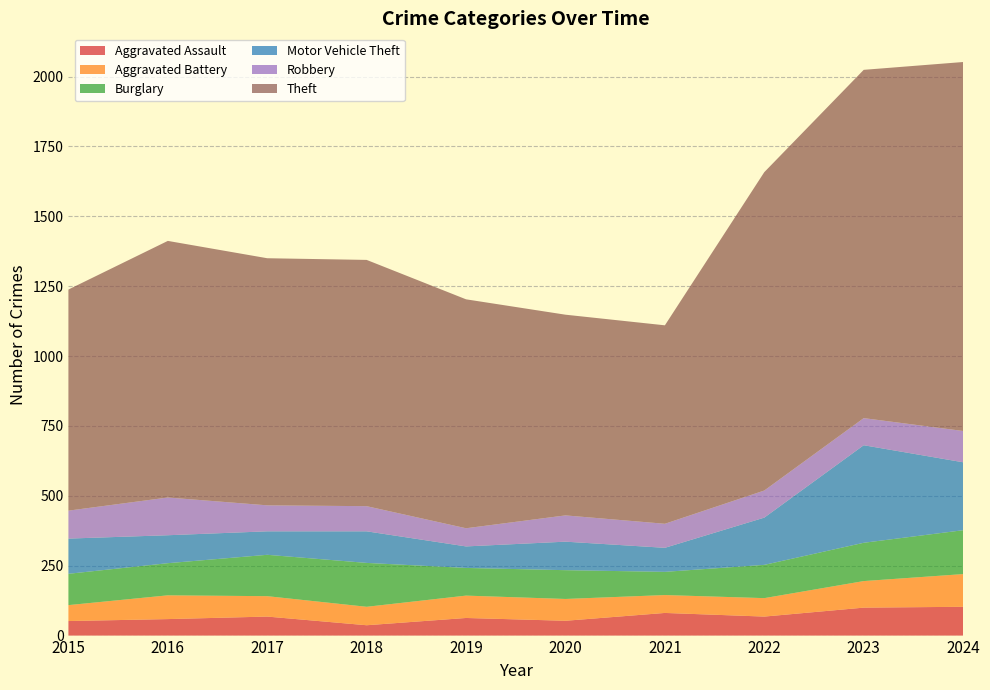

Reading right to left, extract all data points from this chart.

Aggravated Assault: 103	100	68	81	53	63	37	68	59	52
Aggravated Battery: 117	95	66	64	78	80	66	73	85	57
Burglary: 157	137	119	83	103	99	157	148	115	112
Motor Vehicle Theft: 243	349	169	86	102	77	113	84	100	126
Robbery: 112	97	97	86	94	65	90	93	135	100
Theft: 1320	1246	1139	710	718	819	881	884	918	791